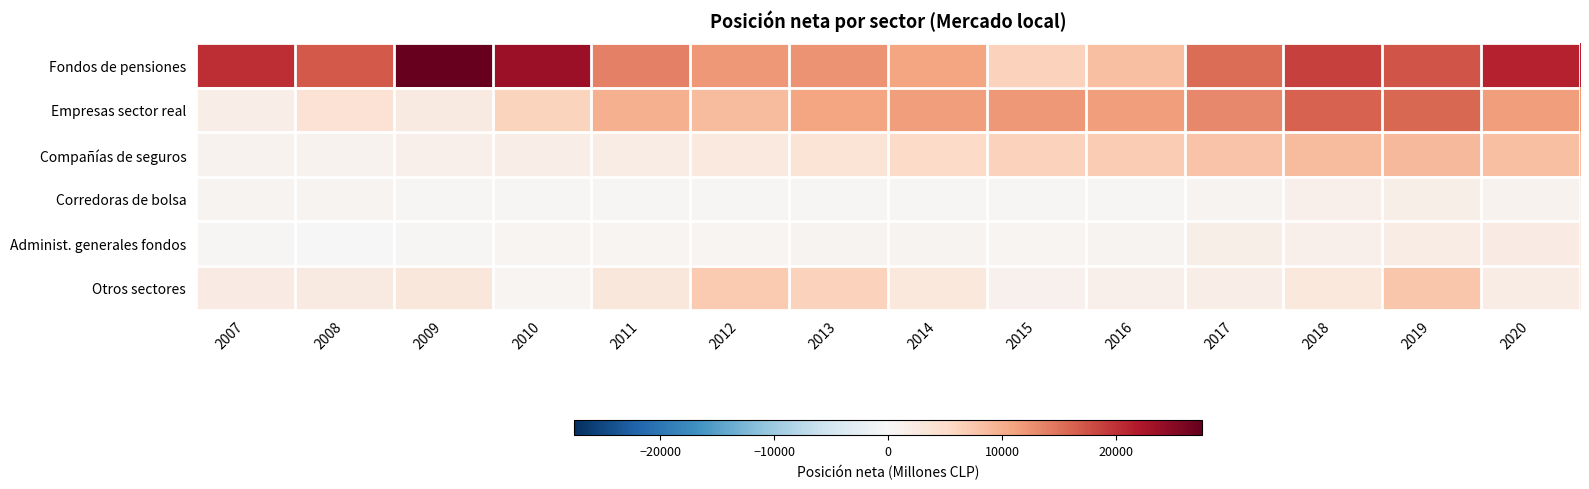

Which label corresponds to the largest value in the chart?

2009